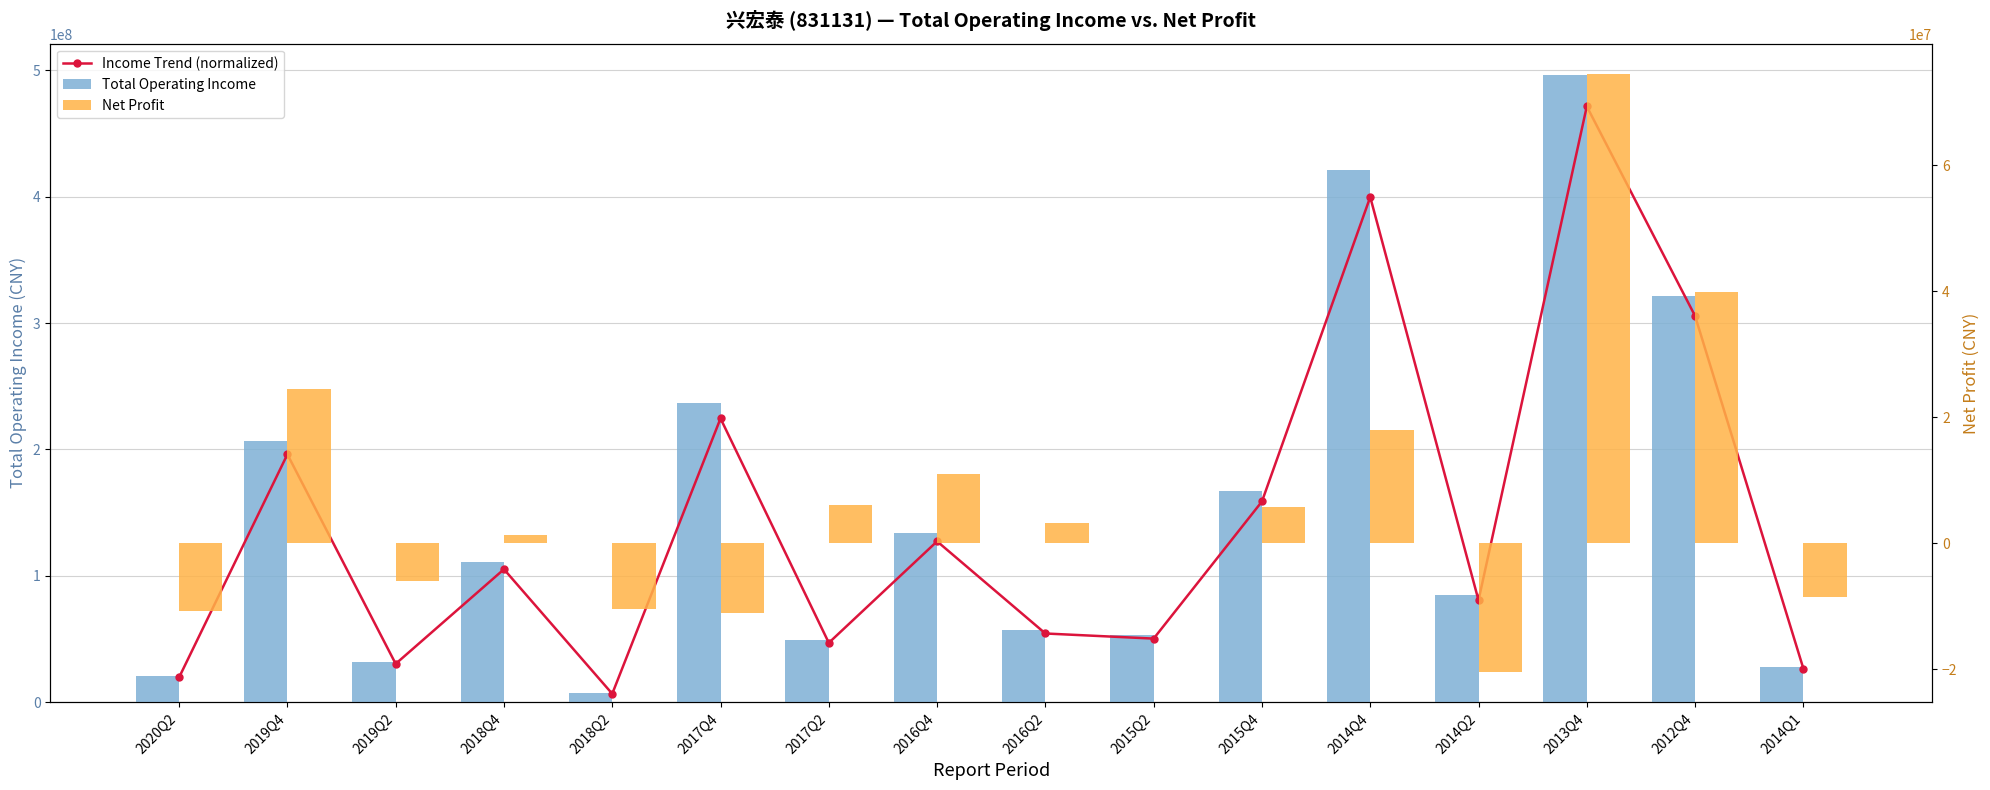

Which series has the largest total across all categories?

Total Operating Income